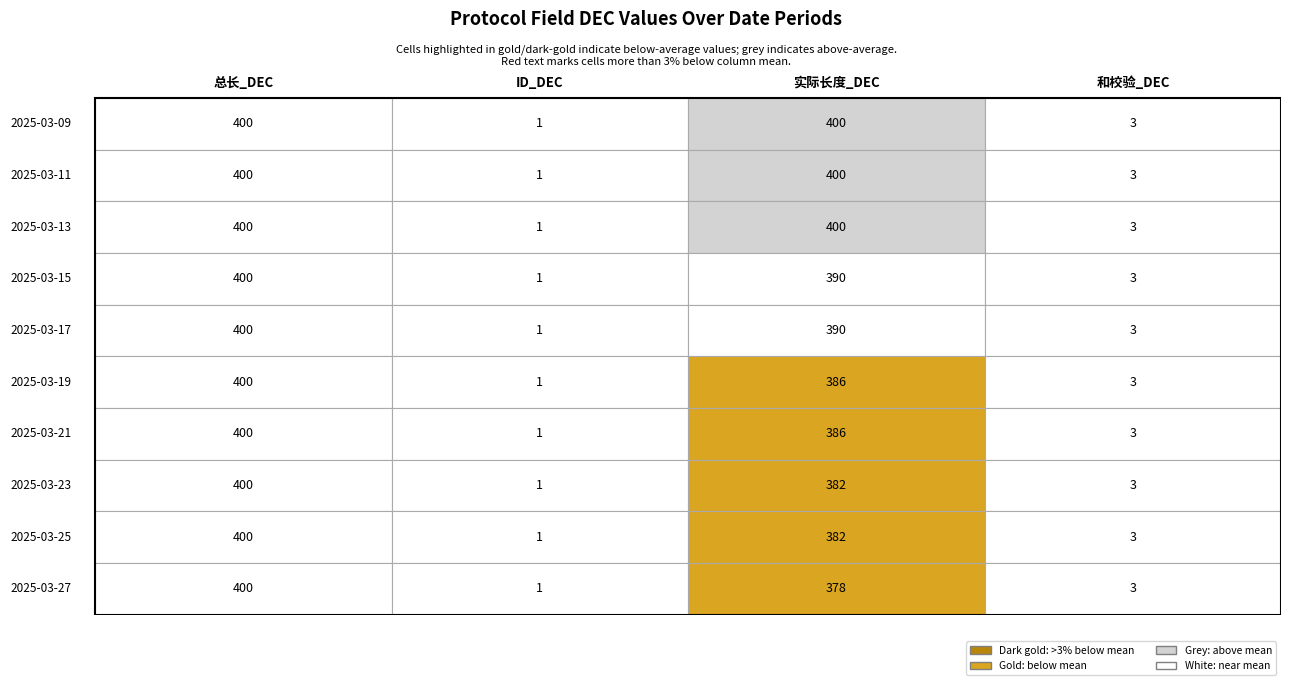

What is the highest value of the 2025-03-27 series?

400